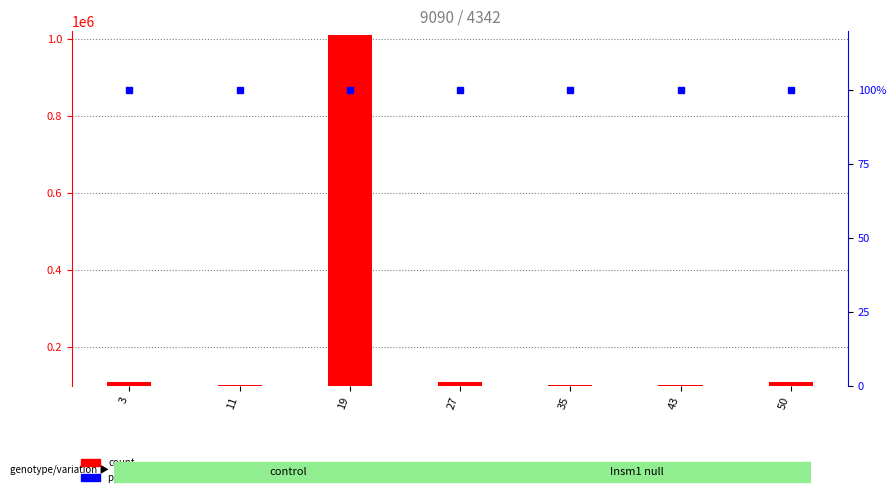

Reading left to right, extract all data points from this chart.

count: 3=110110	11=101110	19=1011010	27=110101	35=101110	43=101110	50=110101
percentile rank within the sample: 3=100	11=100	19=100	27=100	35=100	43=100	50=100